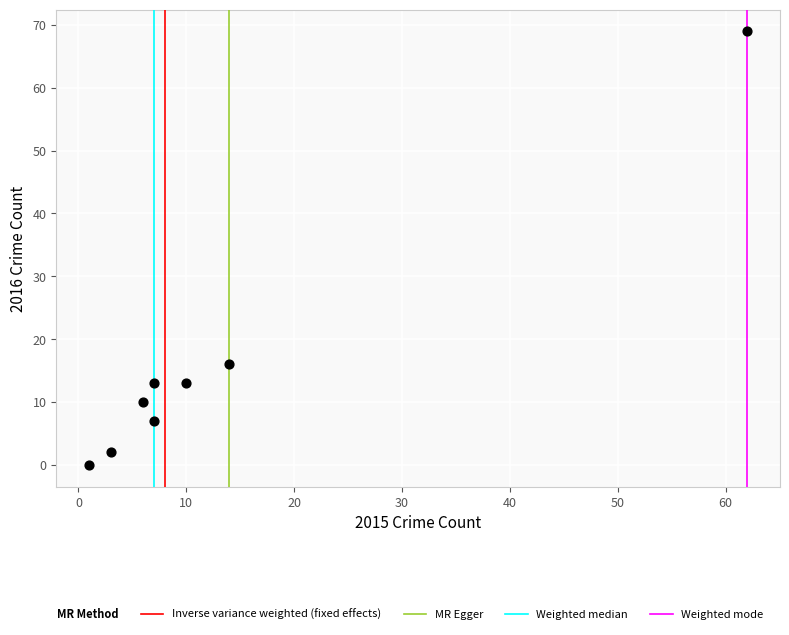

What Y value in the scatter plot is closest to 34?

16